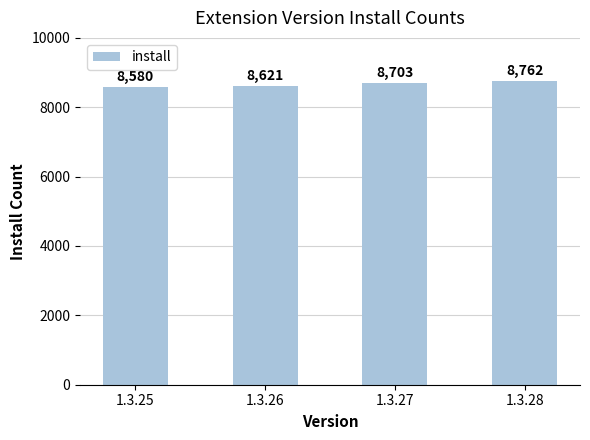

Rank the categories by value from lowest to highest.

1.3.25, 1.3.26, 1.3.27, 1.3.28